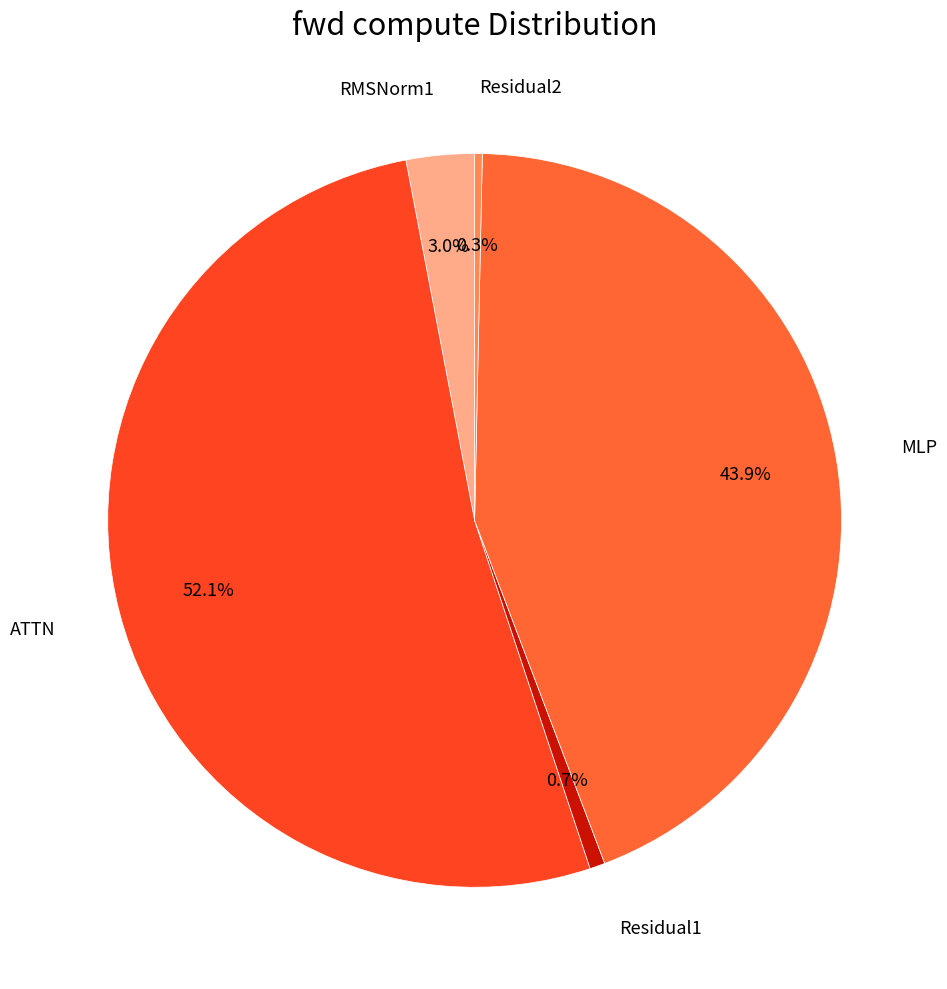

Does Residual2 account for over 50% of the chart?

No